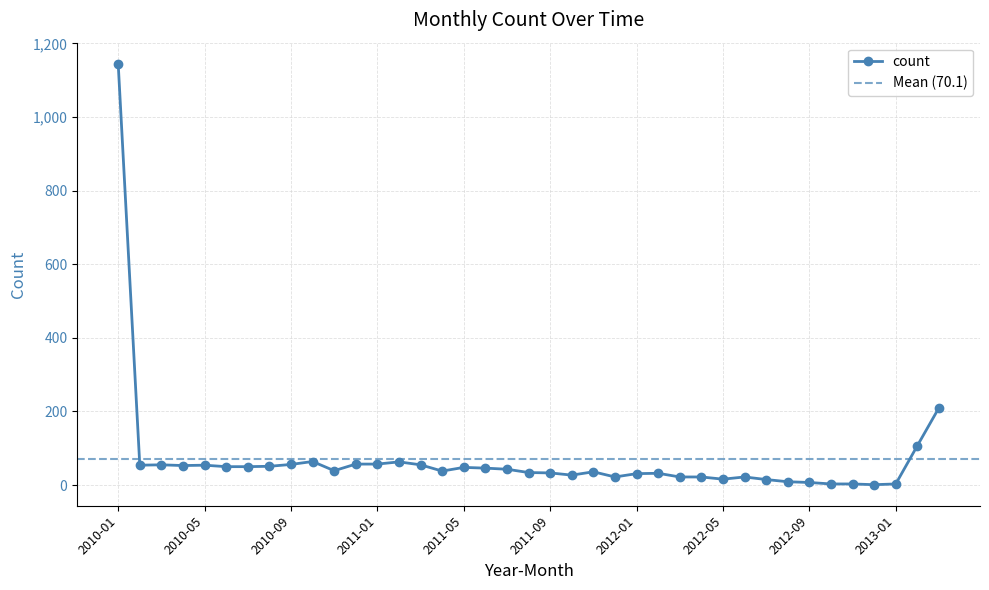

The chart shows a value of 64 at 2010-10. True or false?

True